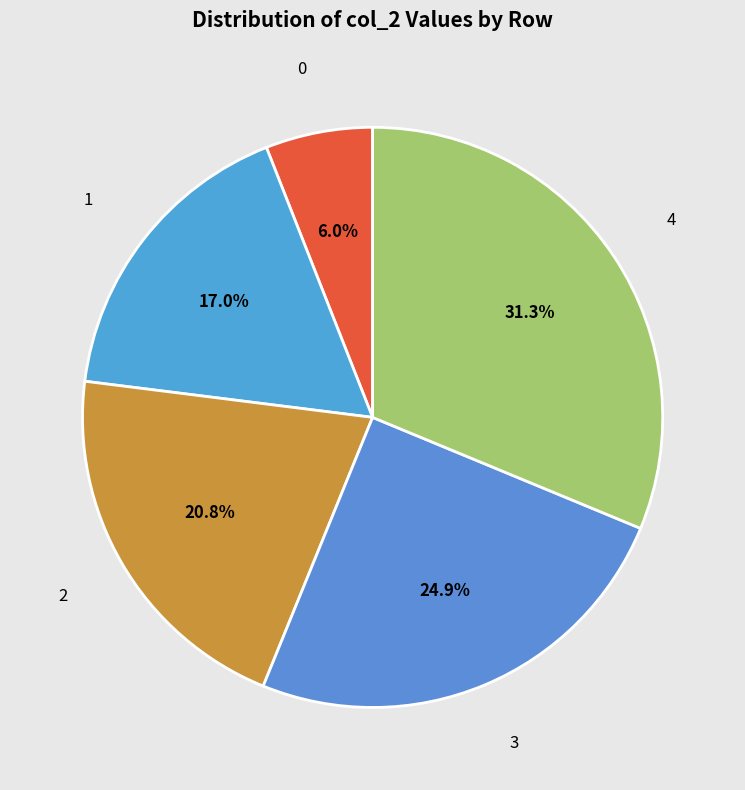

To the nearest percent, what percentage of the pie is 0?

6%